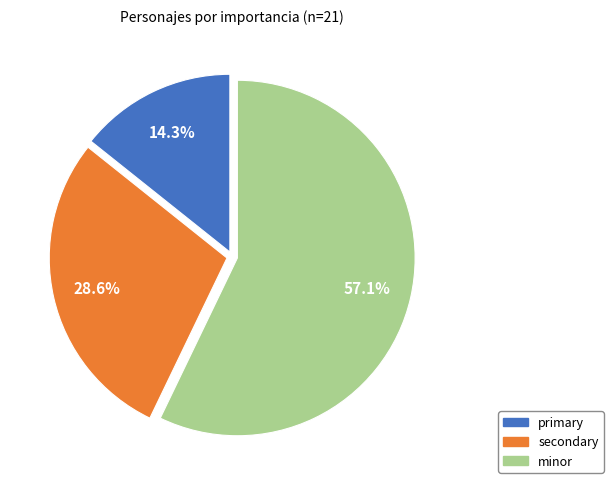

To the nearest percent, what portion does minor represent?

57%